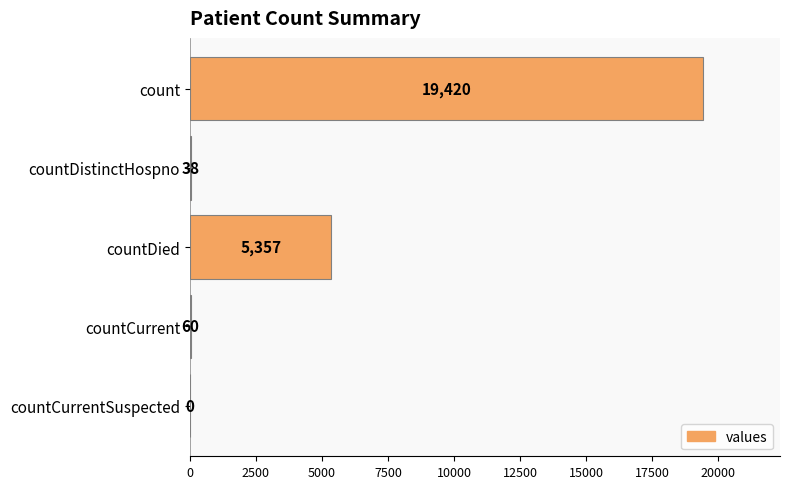

True or false: the data shows 60 at countCurrent.

True